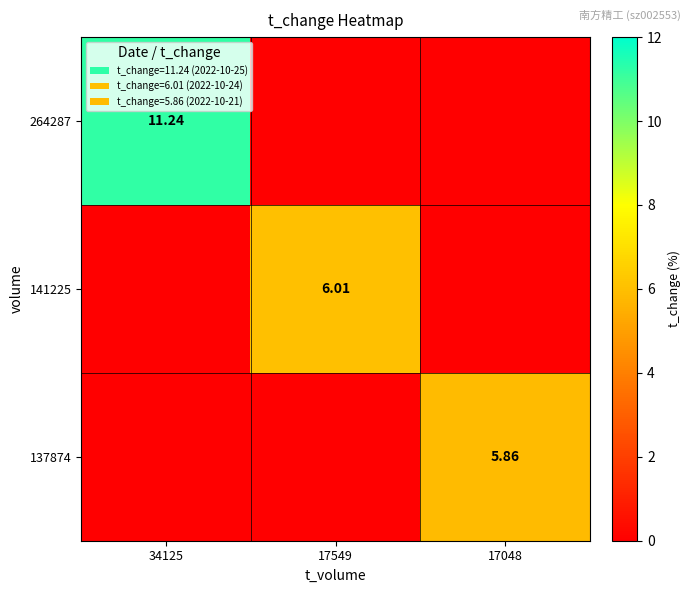

How many data points in 264287 are above 0?

1